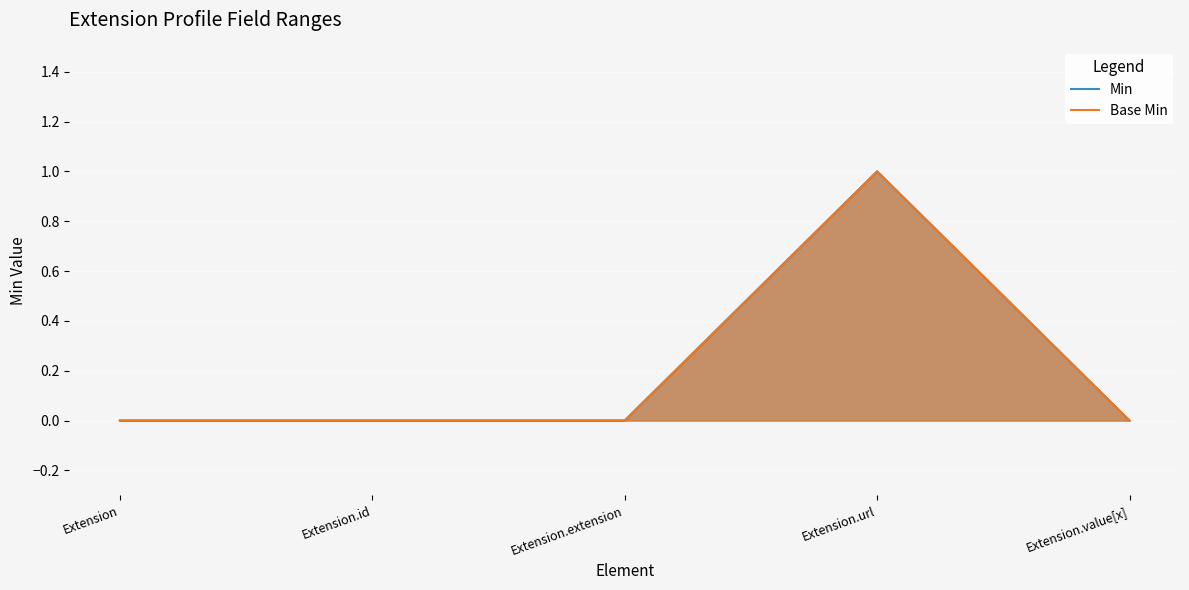

At how many categories does at least one series exceed 0?

1